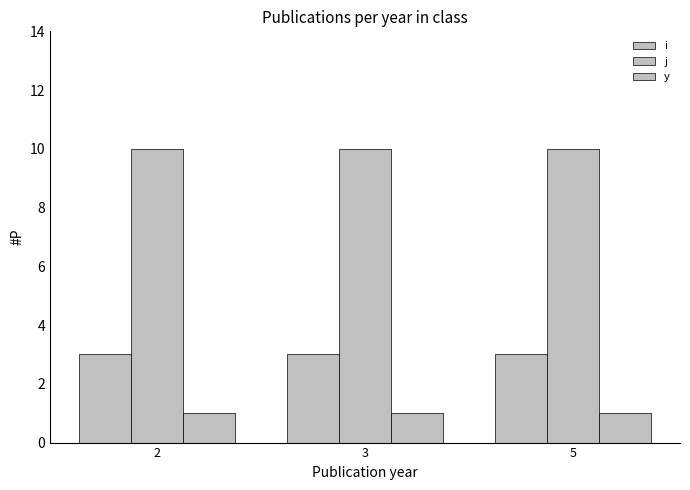

How many data points does each series have?

3